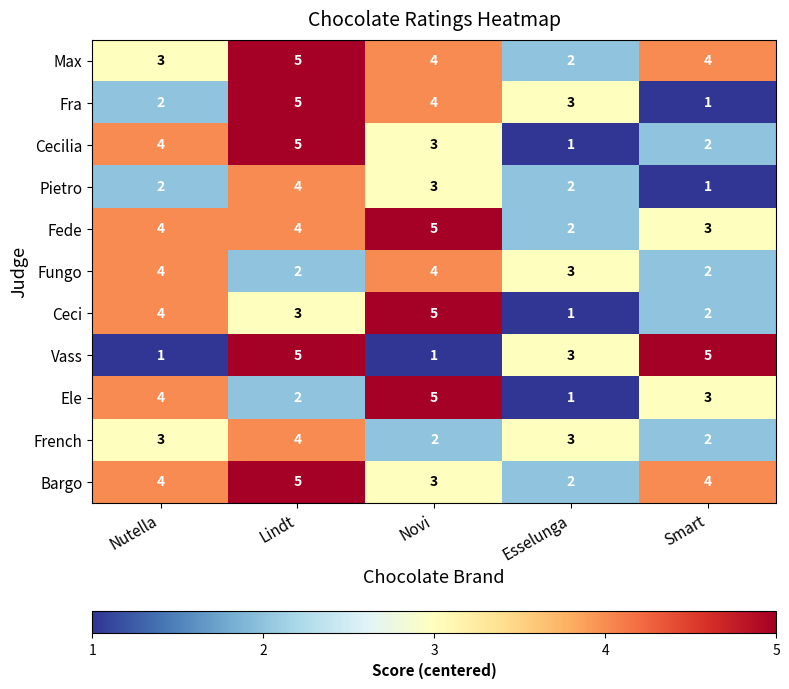

The value of Ele at Smart is 1. True or false?

False